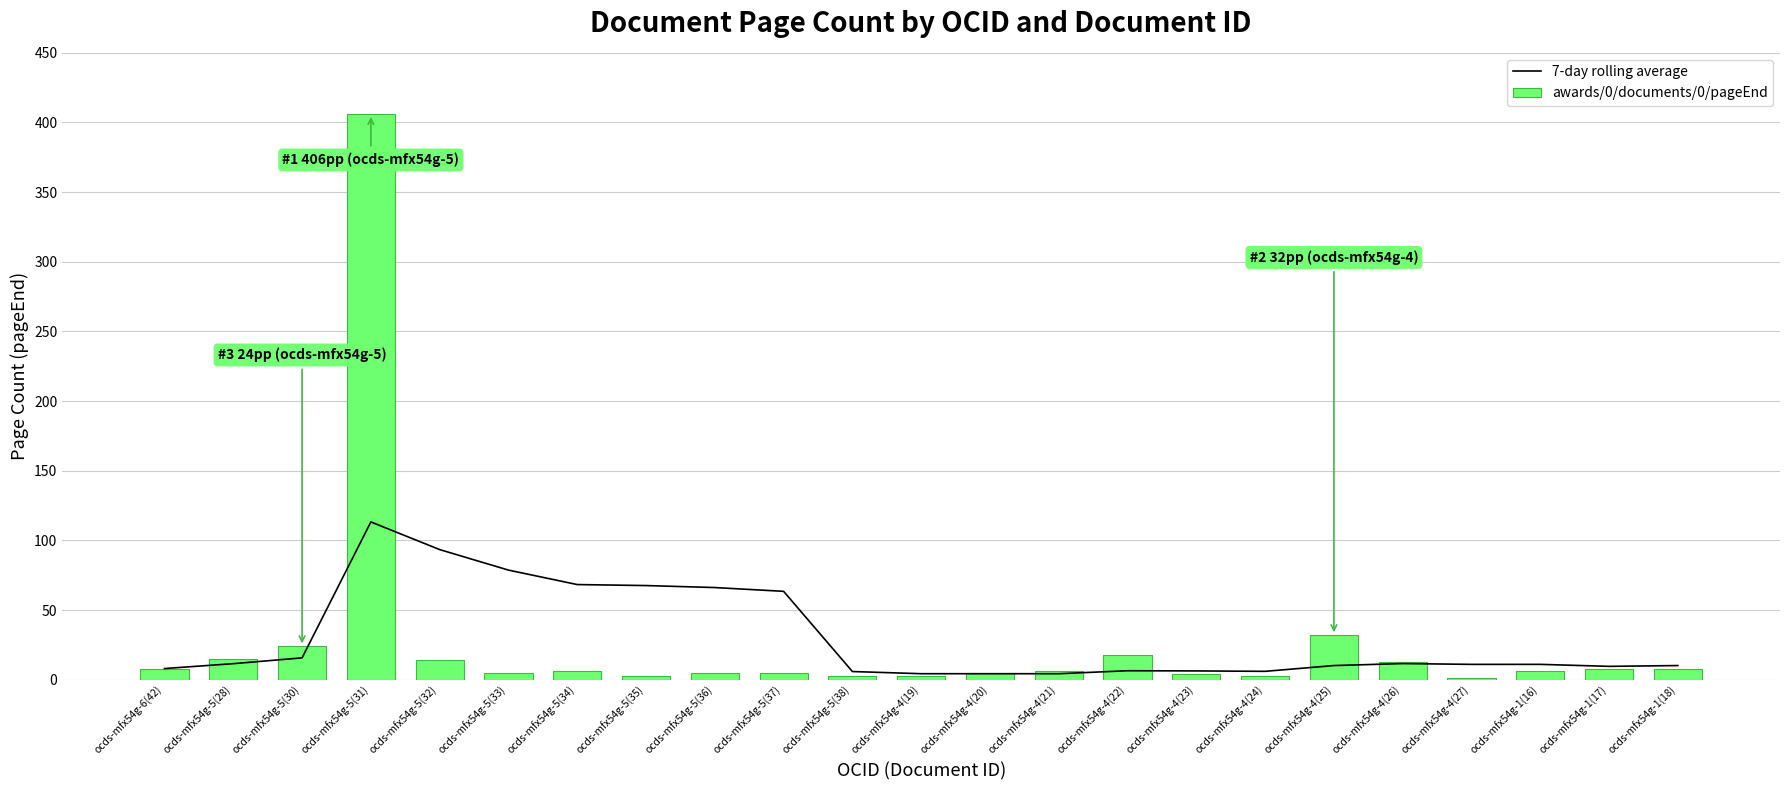

At which label does awards/0/documents/0/pageEnd reach its minimum?

ocds-mfx54g-4(27)